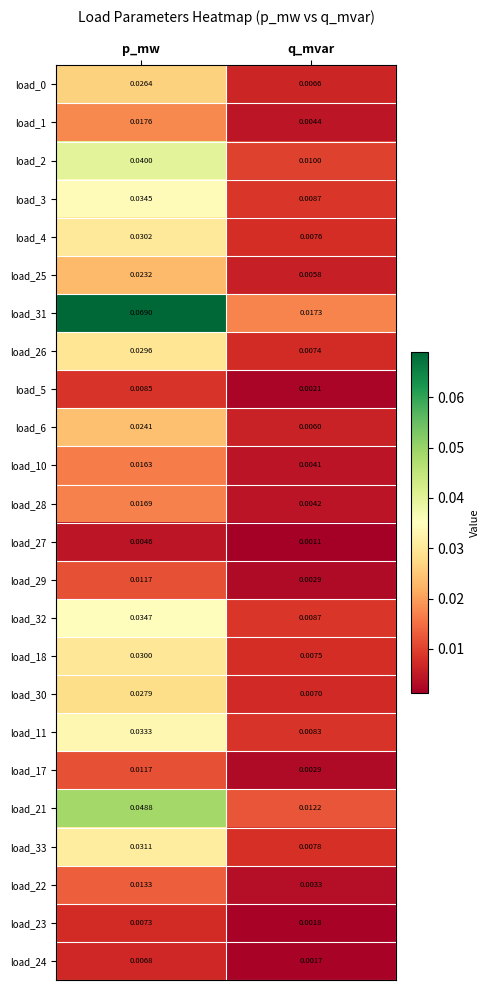

Rank the categories by load_21 value from highest to lowest.

p_mw, q_mvar